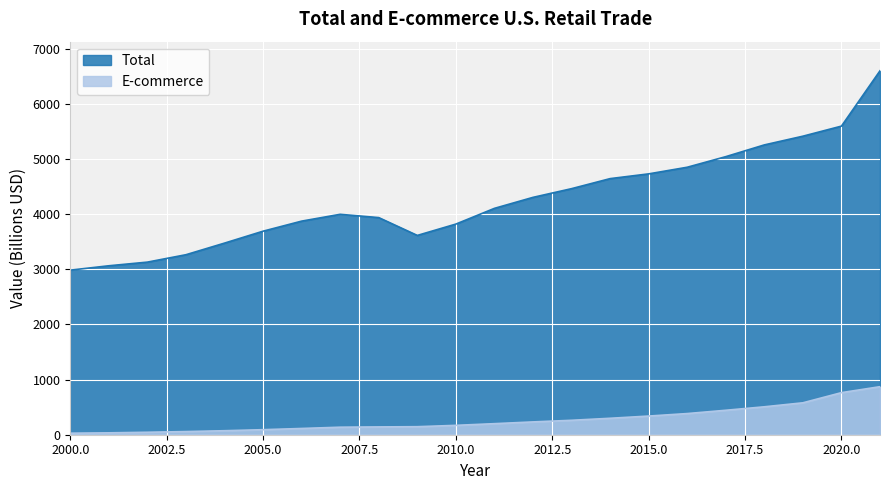

Does the chart display data point markers on the line(s)?

No